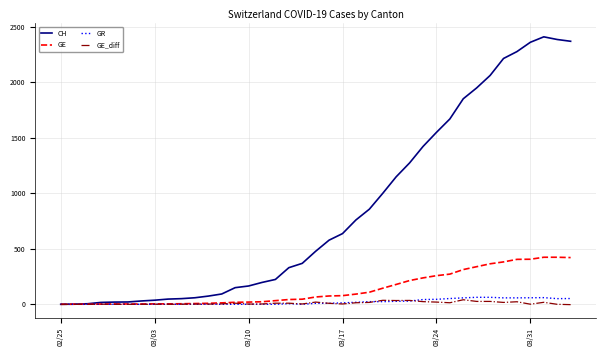

Which series has the largest total across all categories?

CH